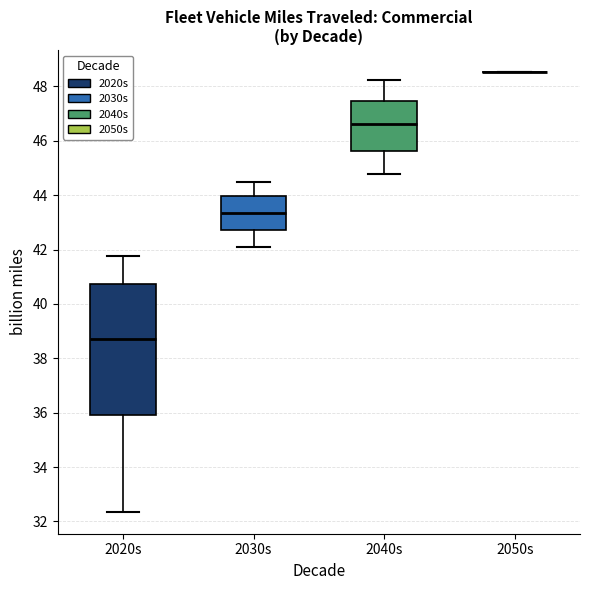

Which box is the tallest, from its lower edge to its upper edge?

2020s